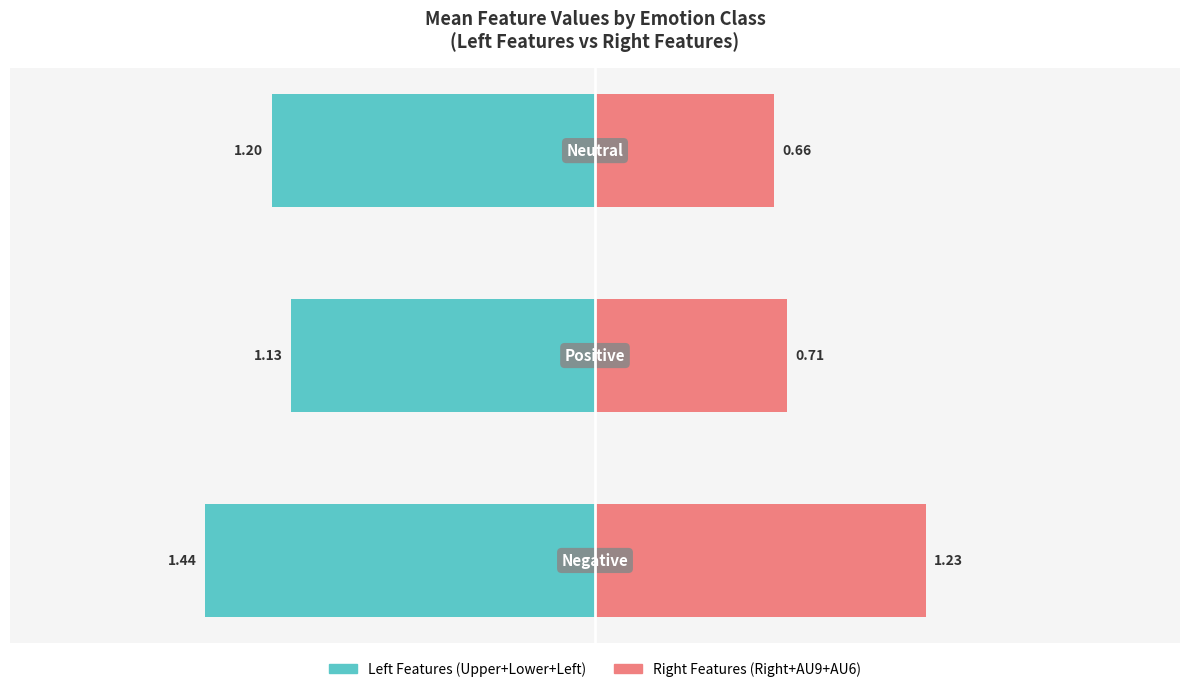

How many series are shown in this chart?

2